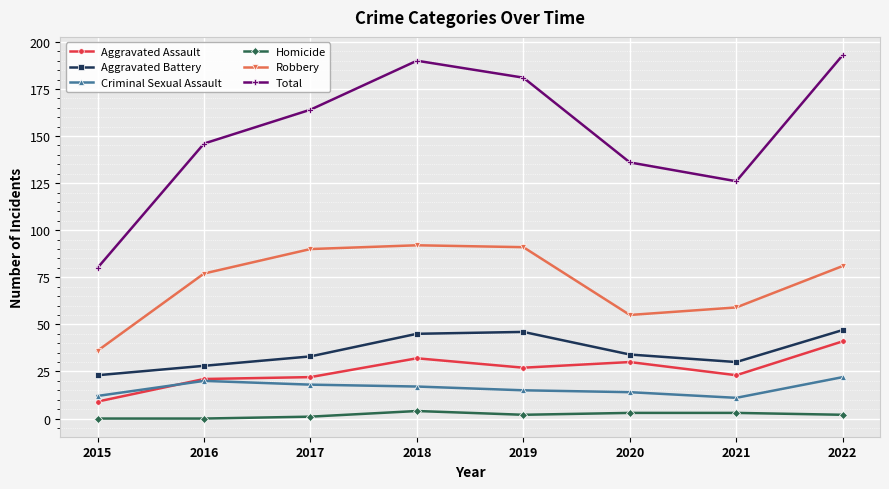

Which label corresponds to the largest value in the chart?

2022